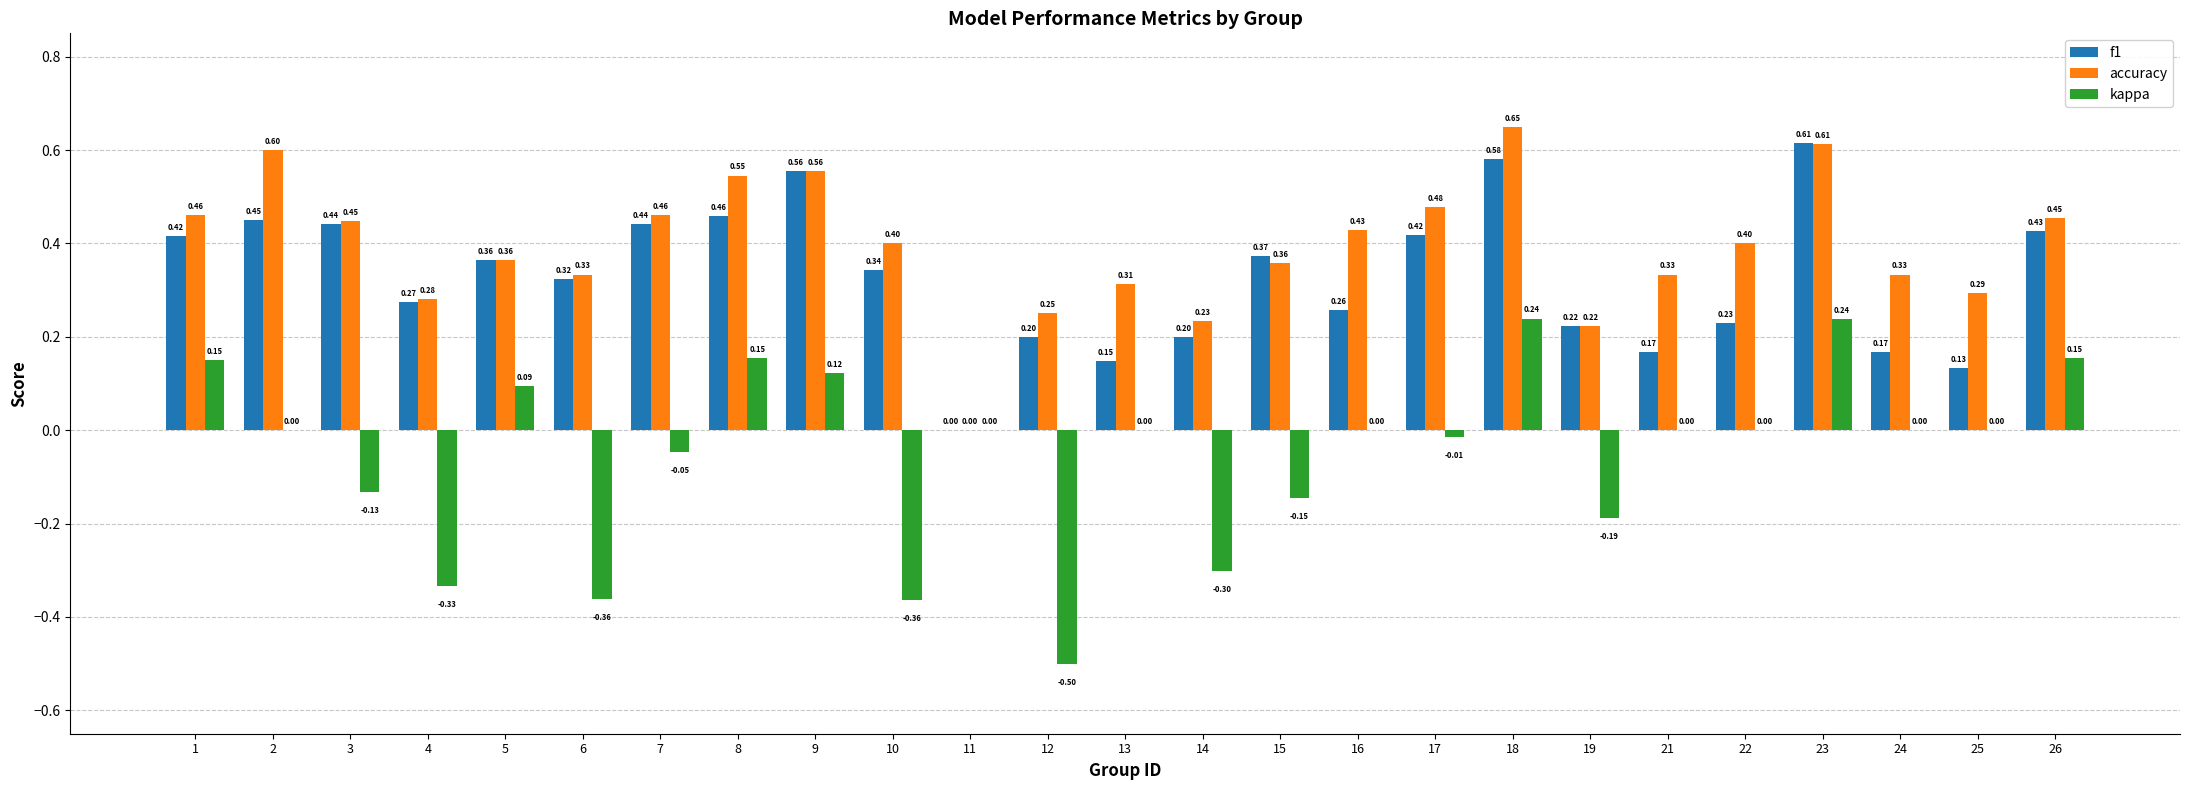

Which series has the largest total across all categories?

accuracy